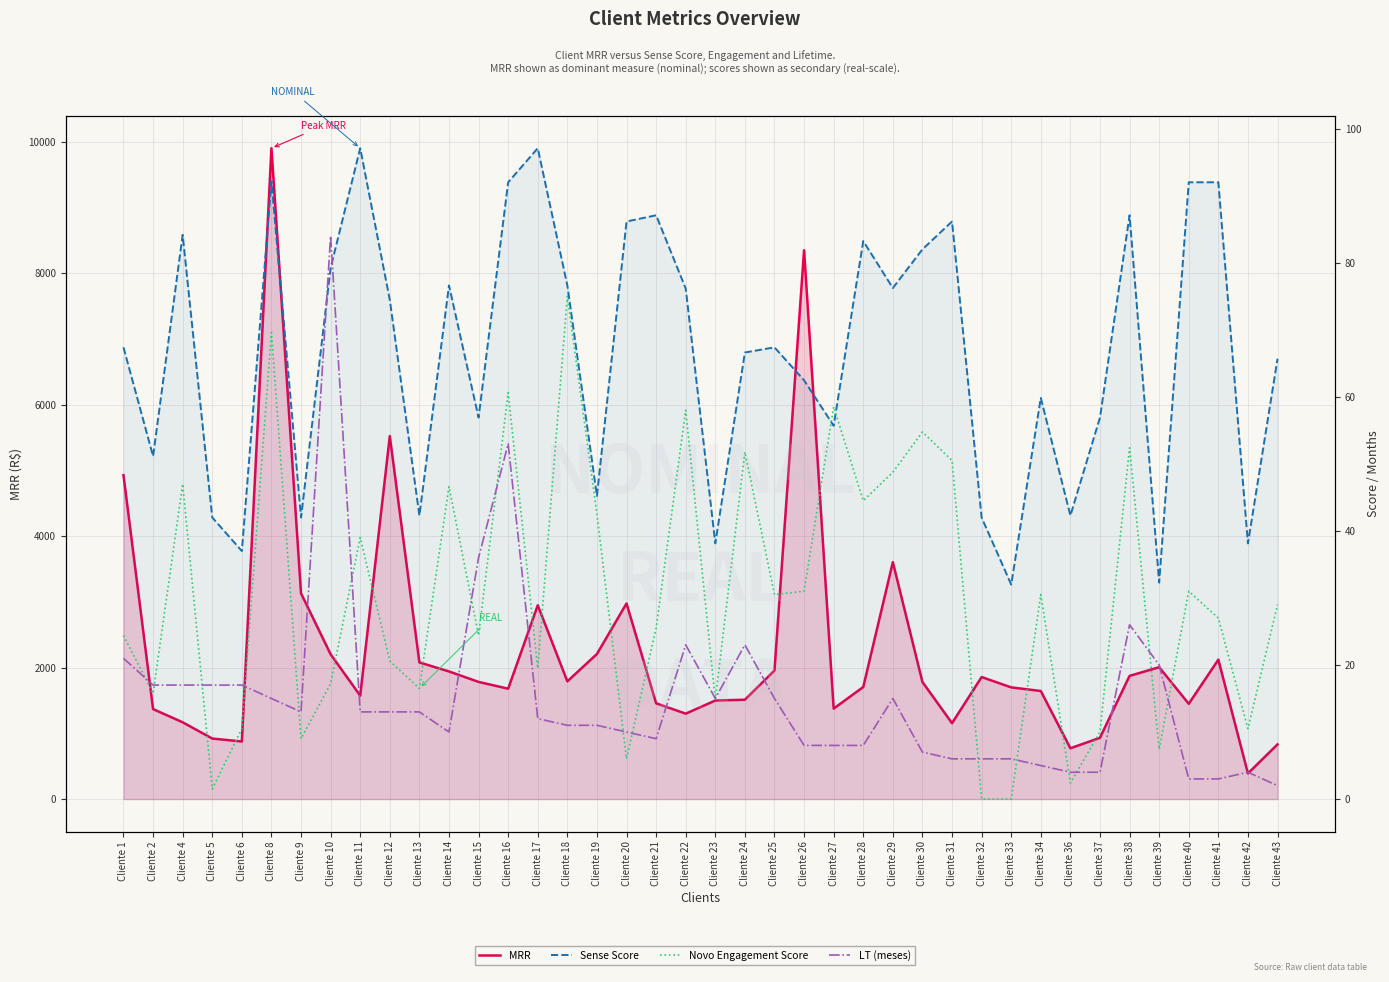

At which category does MRR reach its first local peak?

Cliente 8